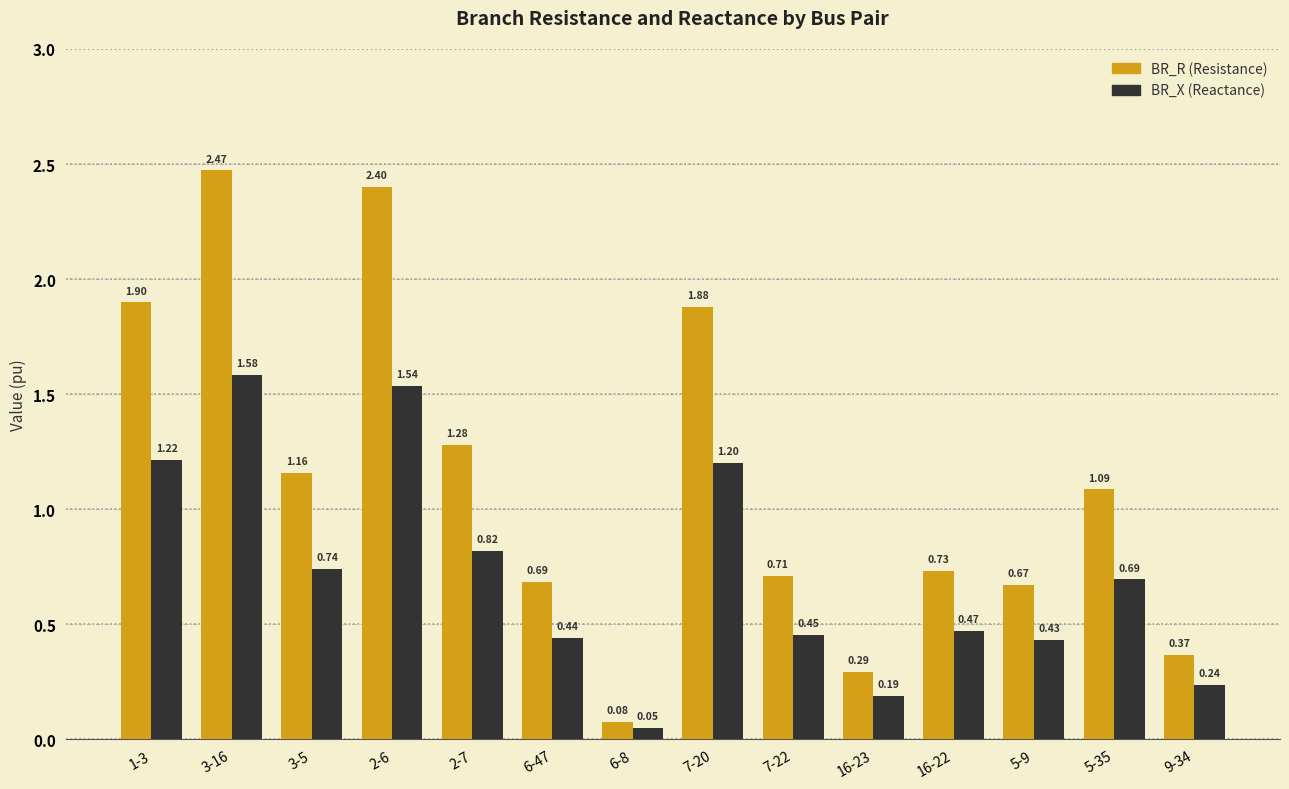

At which category is the sum across all series the highest?

3-16